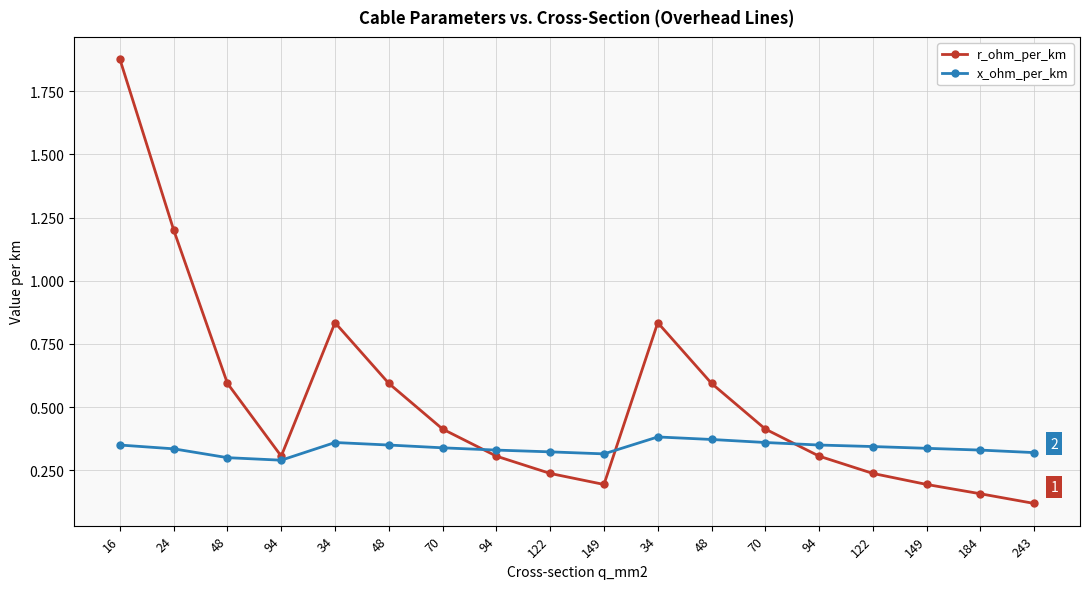

What is the spread (max minus min) of values at 16?

1.5